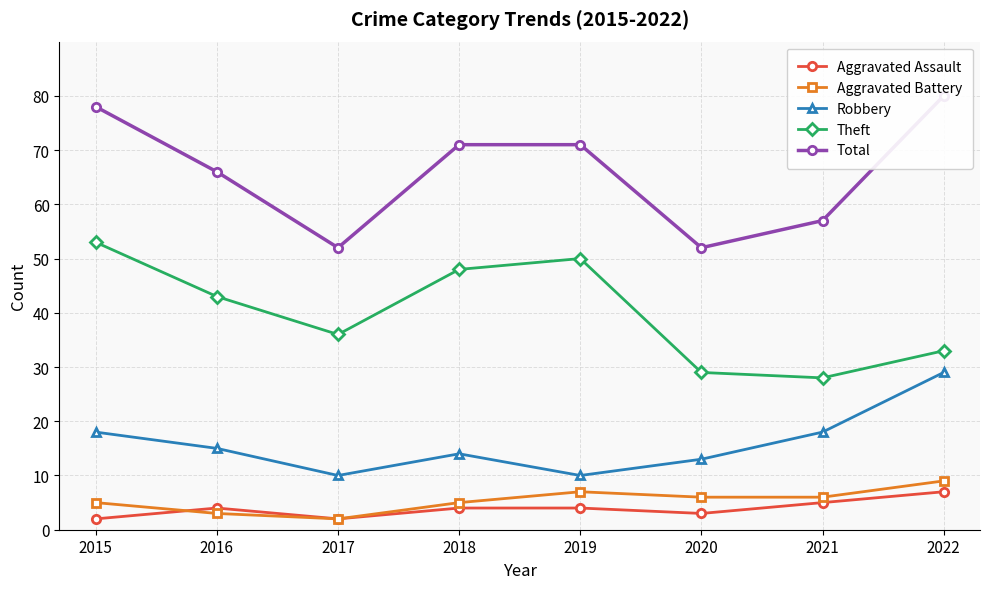

Reading right to left, transcribe all the data shown in this chart.

Aggravated Assault: 7	5	3	4	4	2	4	2
Aggravated Battery: 9	6	6	7	5	2	3	5
Robbery: 29	18	13	10	14	10	15	18
Theft: 33	28	29	50	48	36	43	53
Total: 80	57	52	71	71	52	66	78